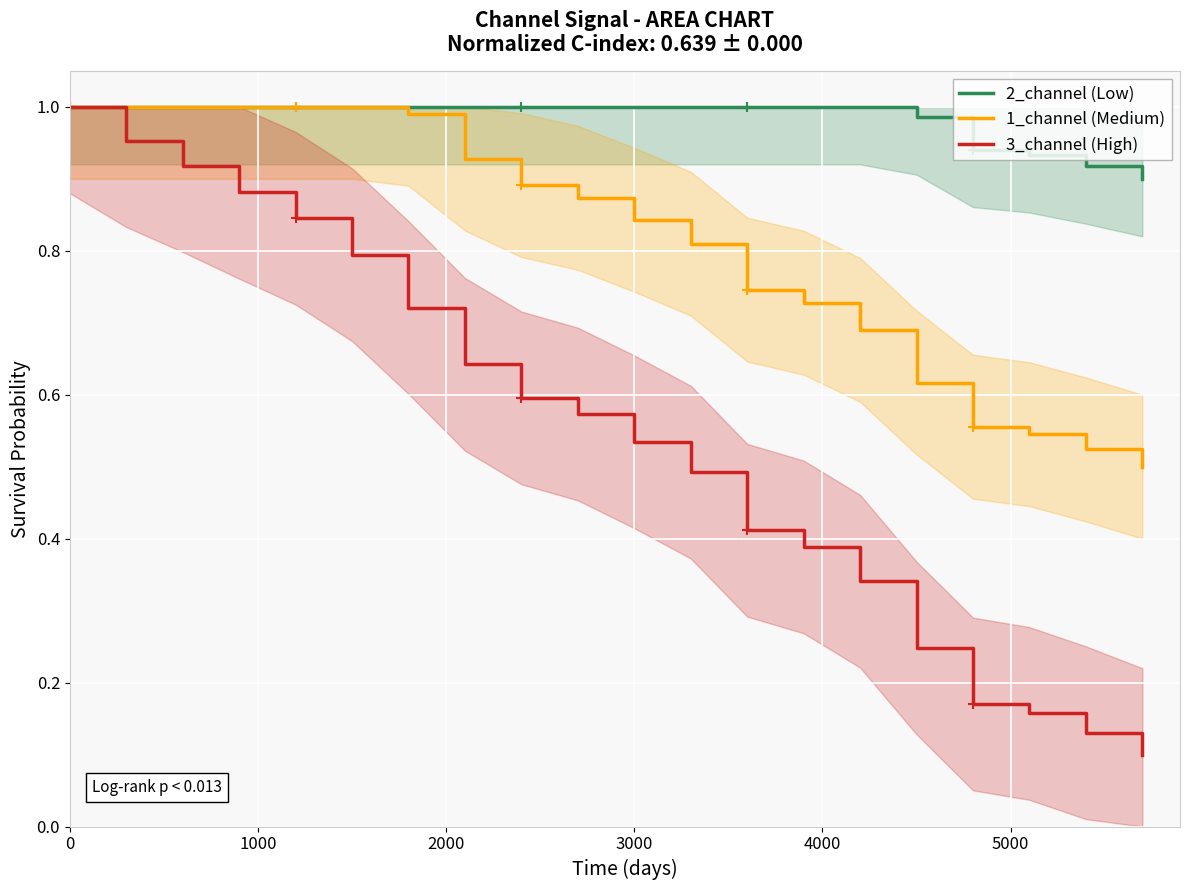

What is the value of the 3_channel (High) point at the 5th from the left?

0.8